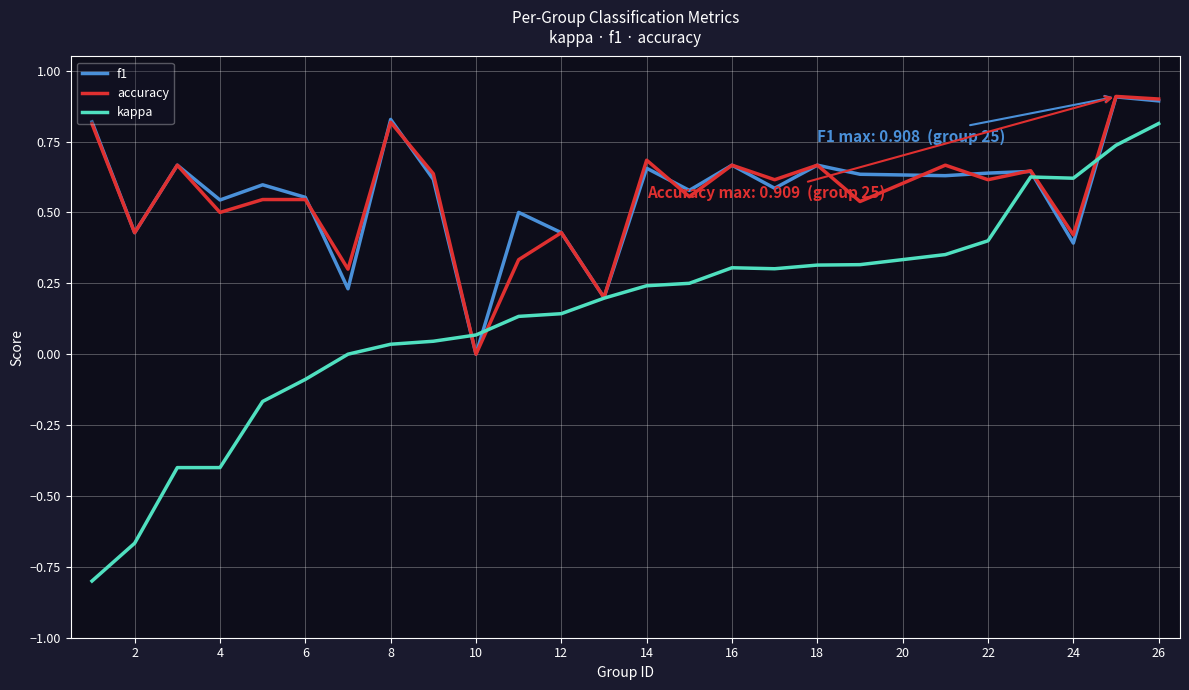

What is the maximum value shown in the chart?

0.9